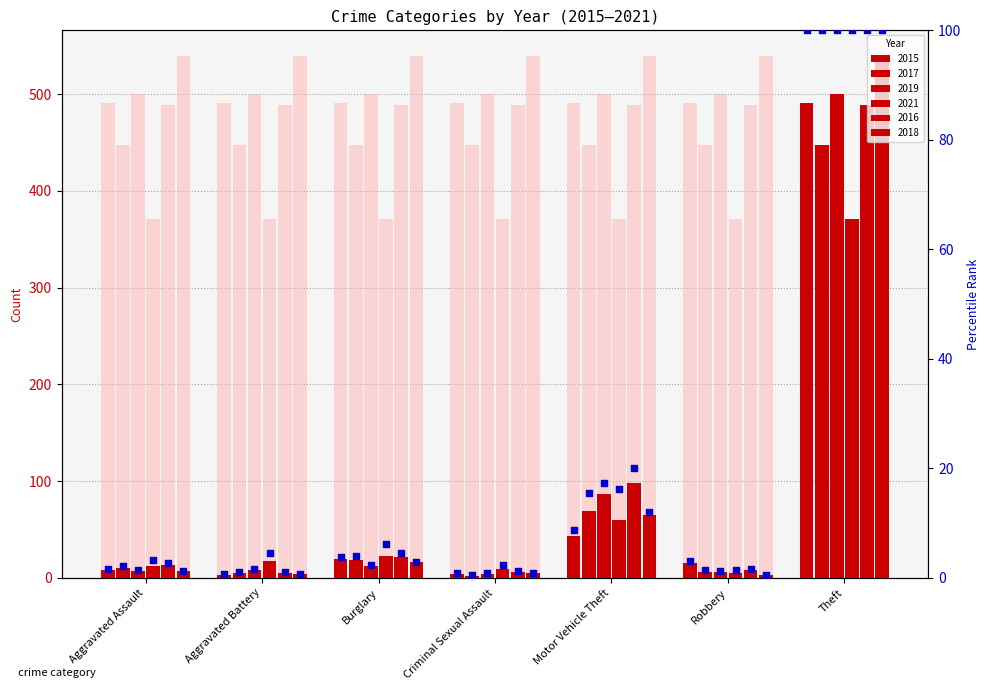

Which series reaches the minimum Y coordinate?

2017